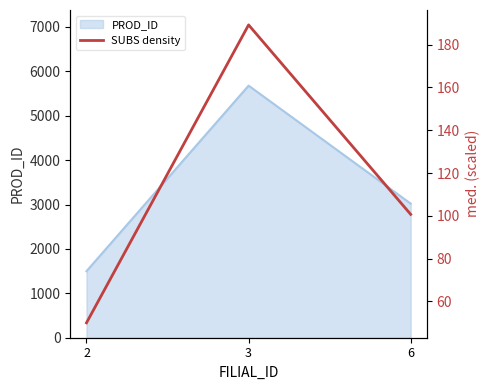

Does the chart display data point markers on the line(s)?

No